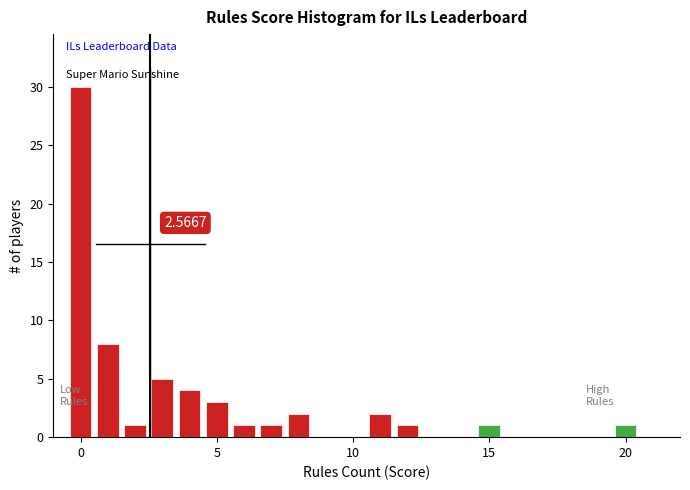

Around what value on the x-axis is the tallest bar? Give the approximate position of its centre, as read against the axis.

0.0